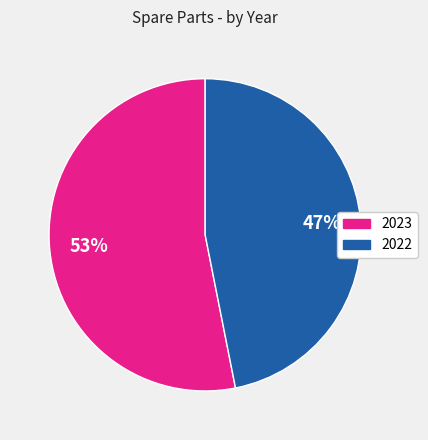

Which slice represents more than half of the pie?

2023